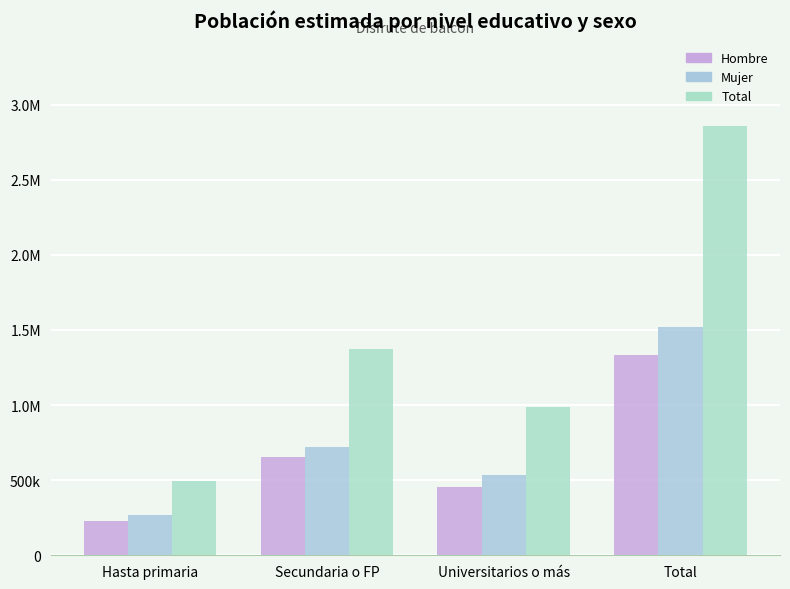

Are the bars horizontal?

No